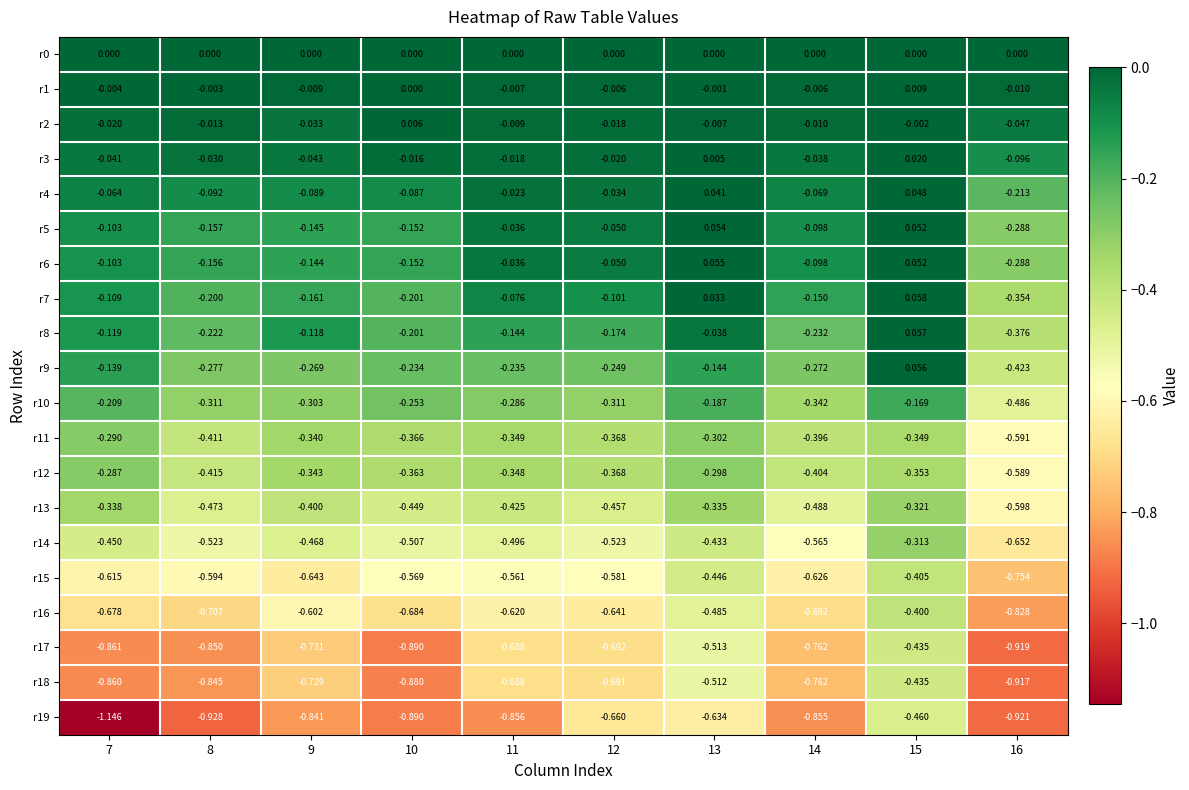

Is the value of r1 at 12 greater than the value of r11 at 10?

Yes